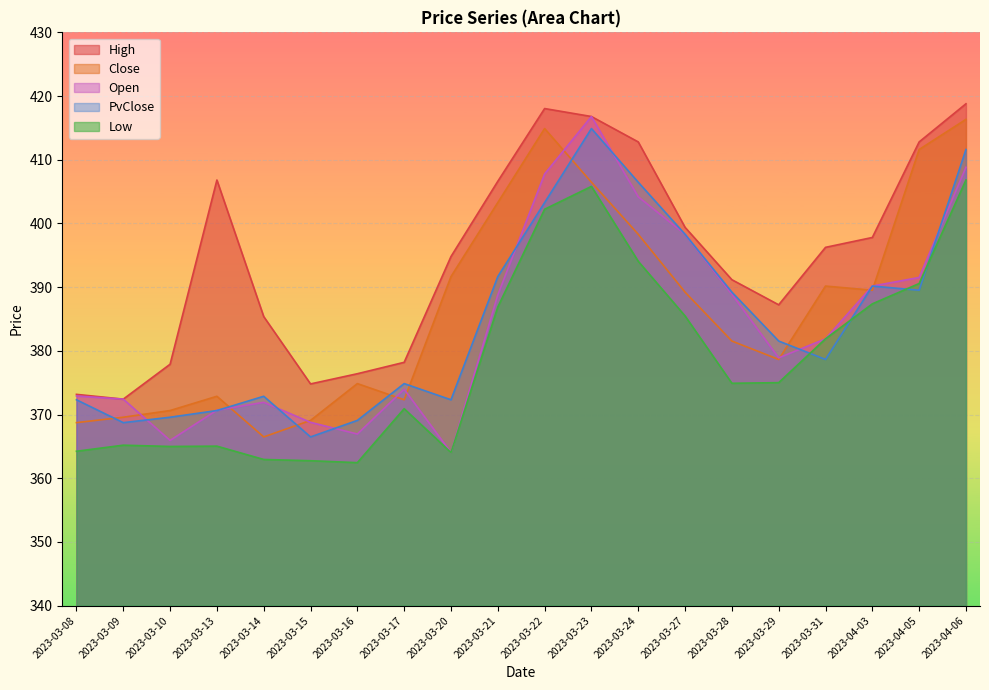

The PvClose series shows 245.0 at 2023-03-22. True or false?

False